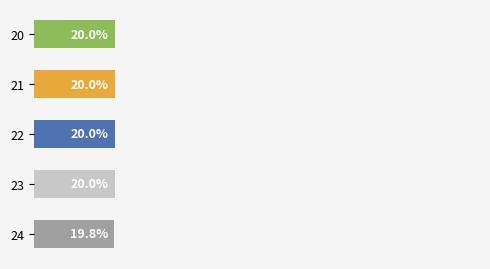

What is the difference between the maximum and minimum values?

0.2